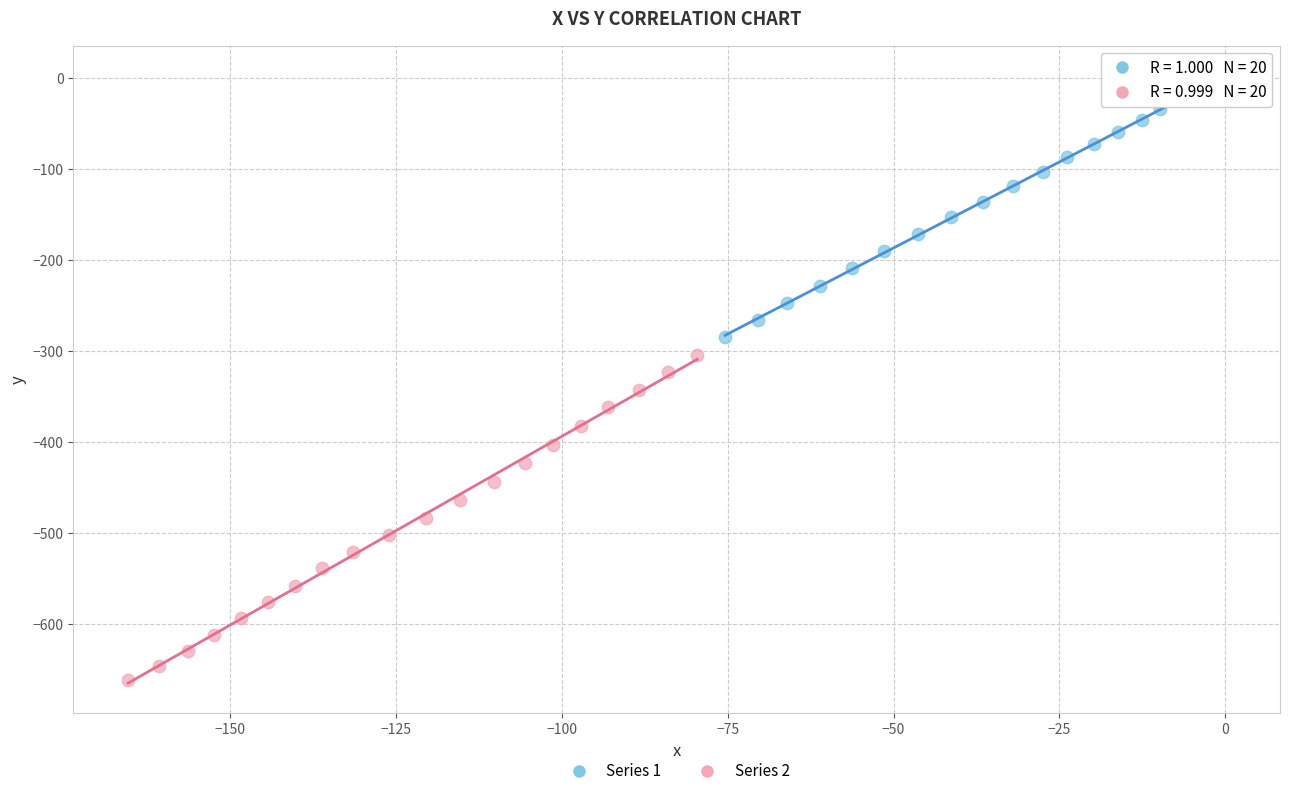

Which series has the largest Y range (max minus min)?

Series 2